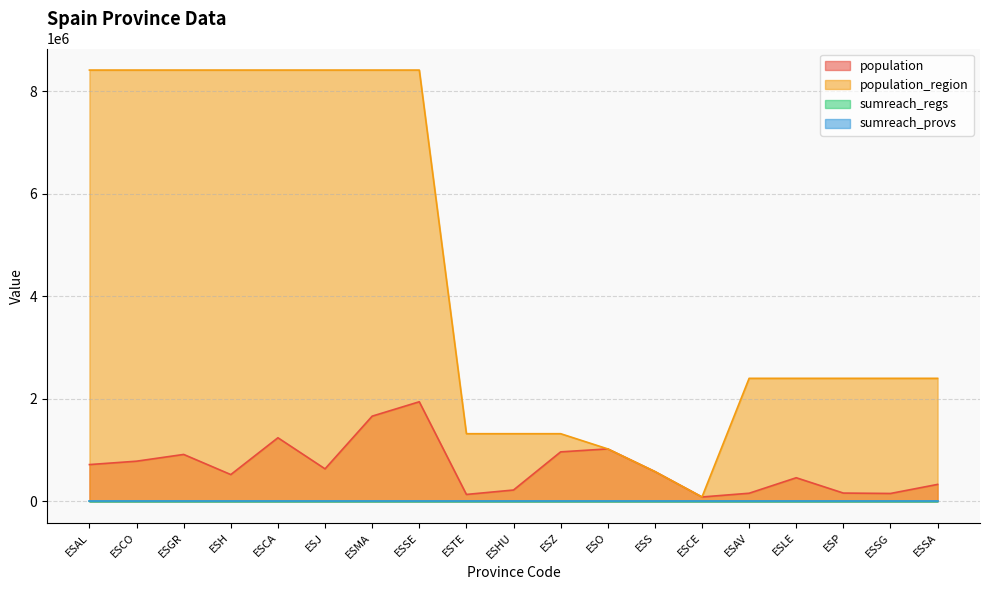

At which label does population reach its peak?

ESSE